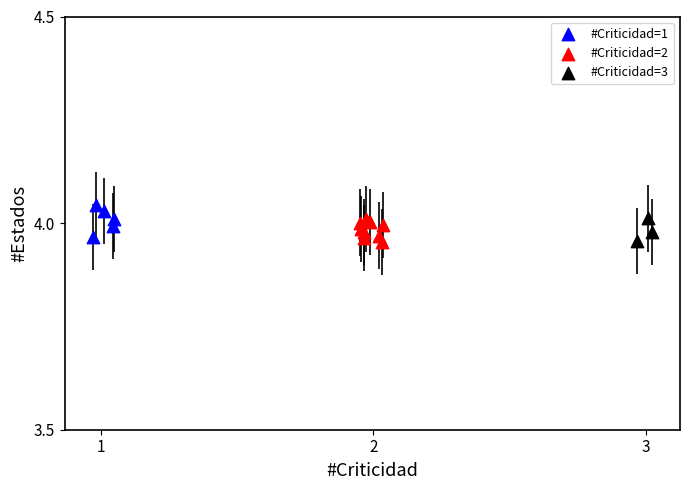

What are all the series names shown in the legend?

#Criticidad=1, #Criticidad=2, #Criticidad=3